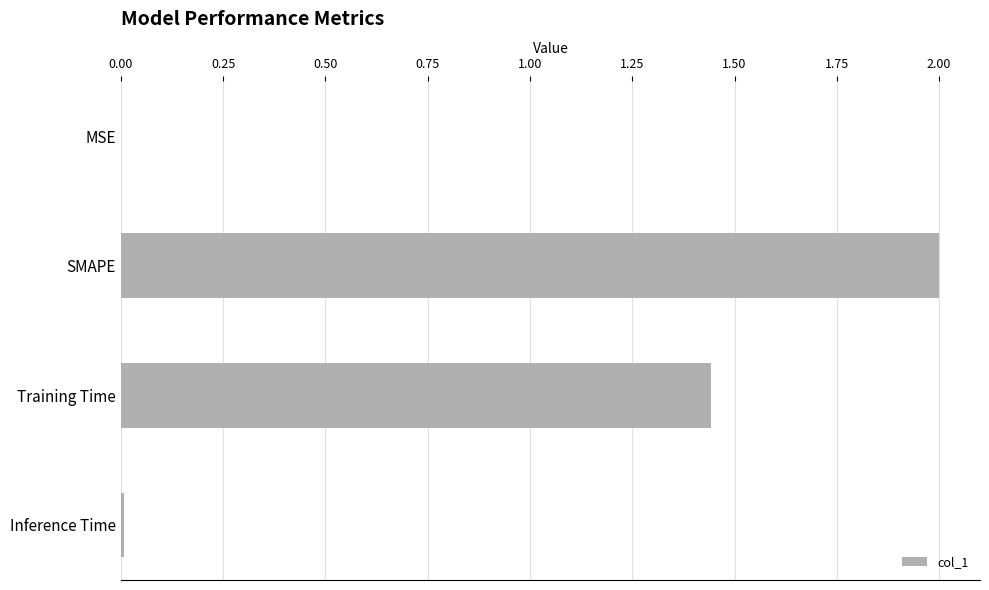

What is the sum of all values?

3.5